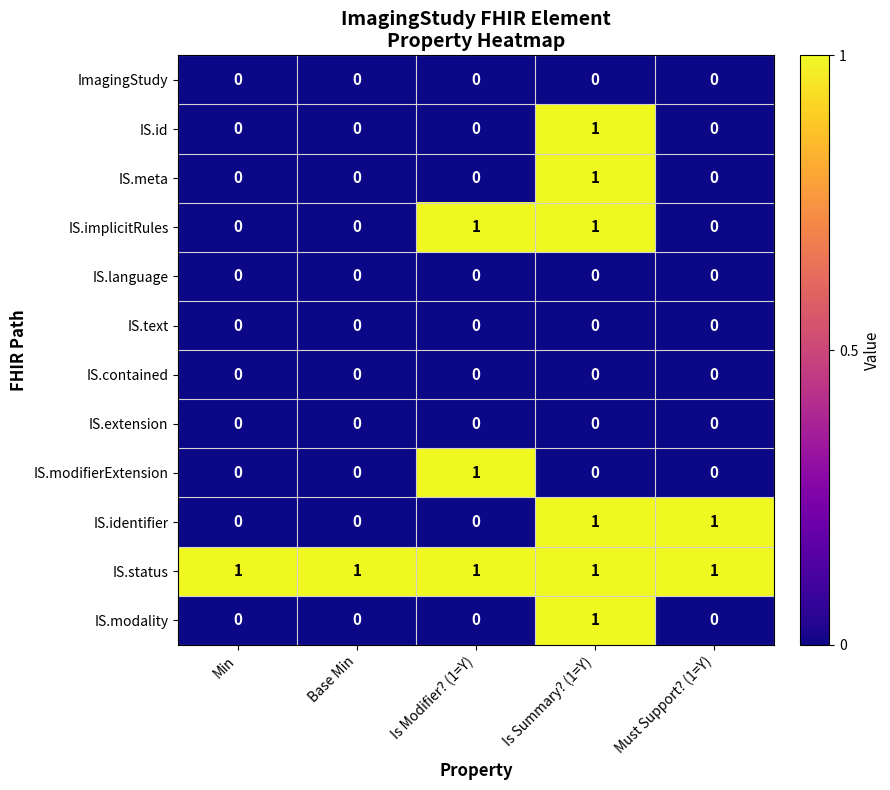

At how many categories does at least one series exceed 0?

5